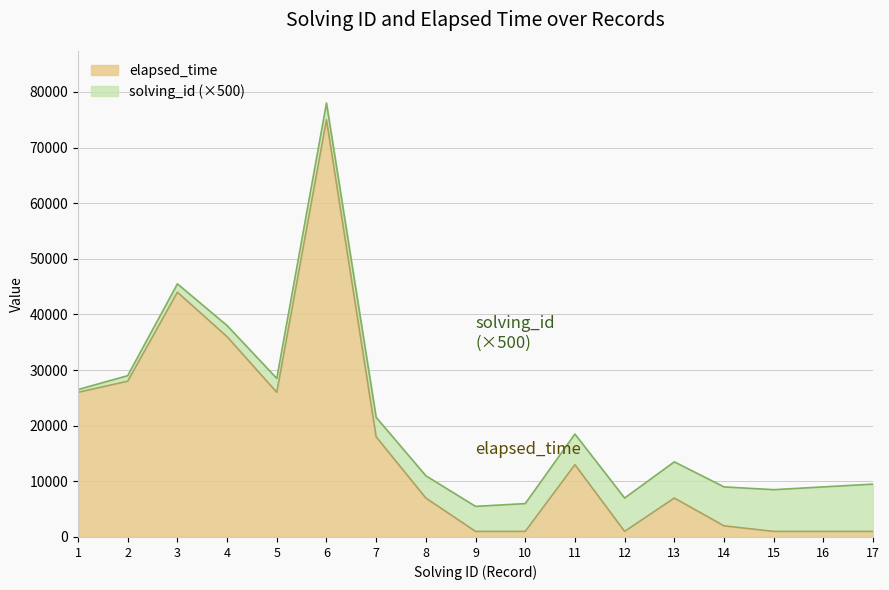

Which has a higher value, 10 or 15?

10